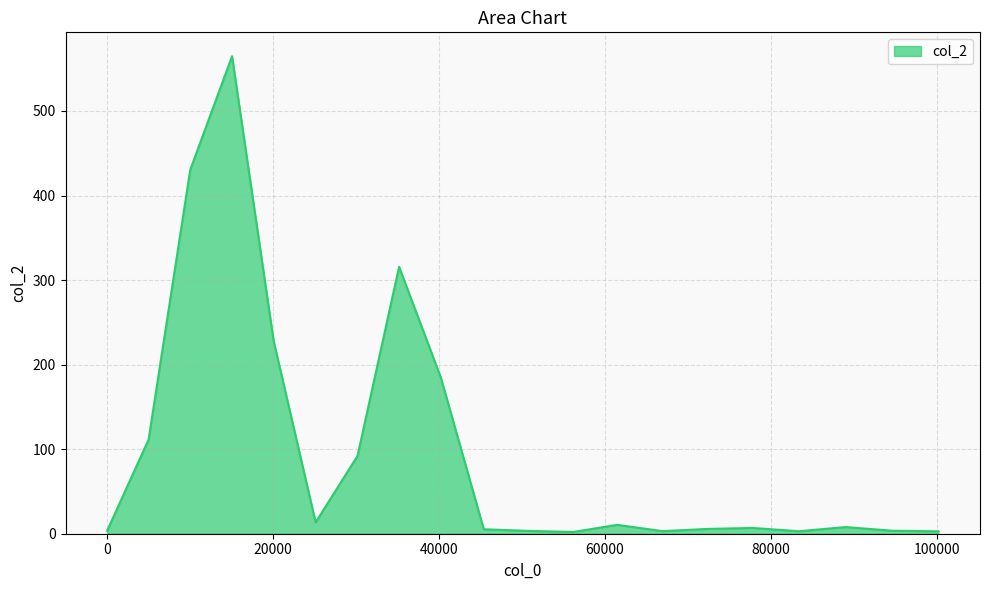

What is the difference between the maximum and minimum values?

562.7